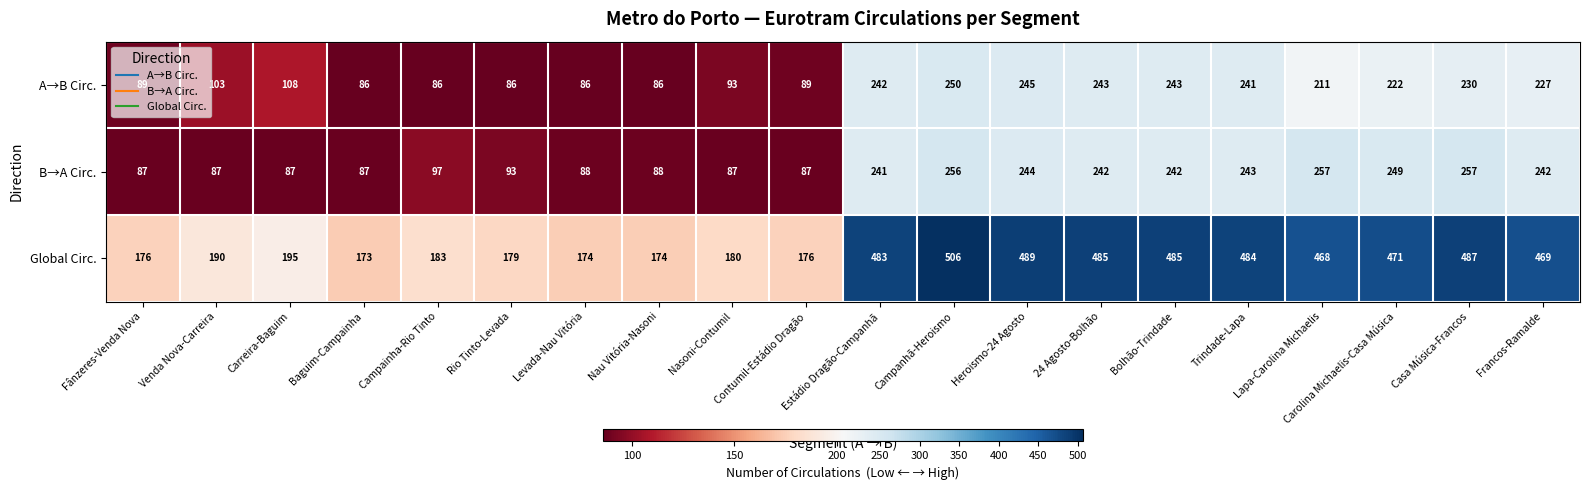

Which label corresponds to the largest value in the chart?

Campanhã-Heroismo